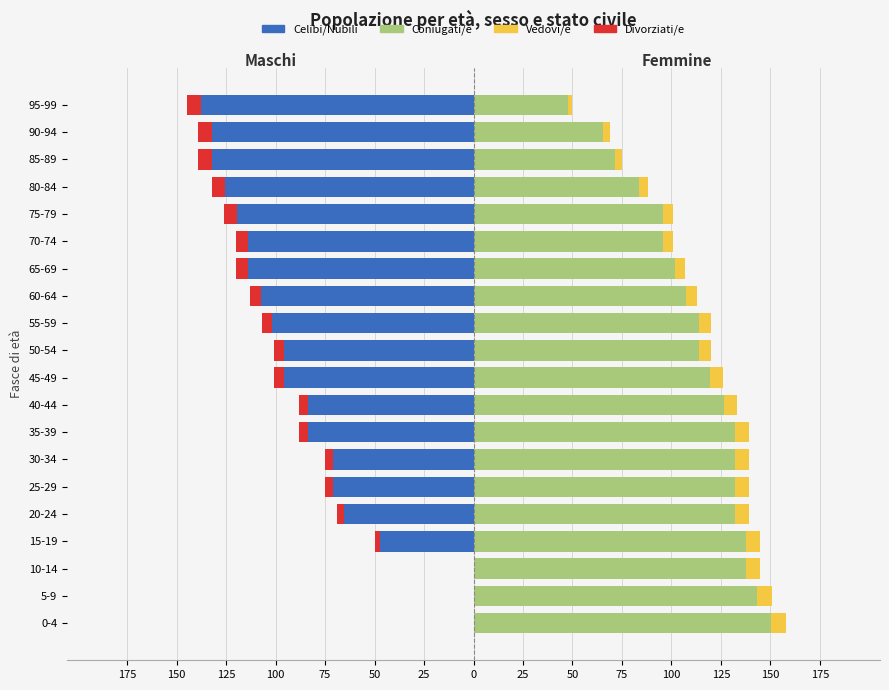

How many values in the Divorziati/e series exceed -5?

9